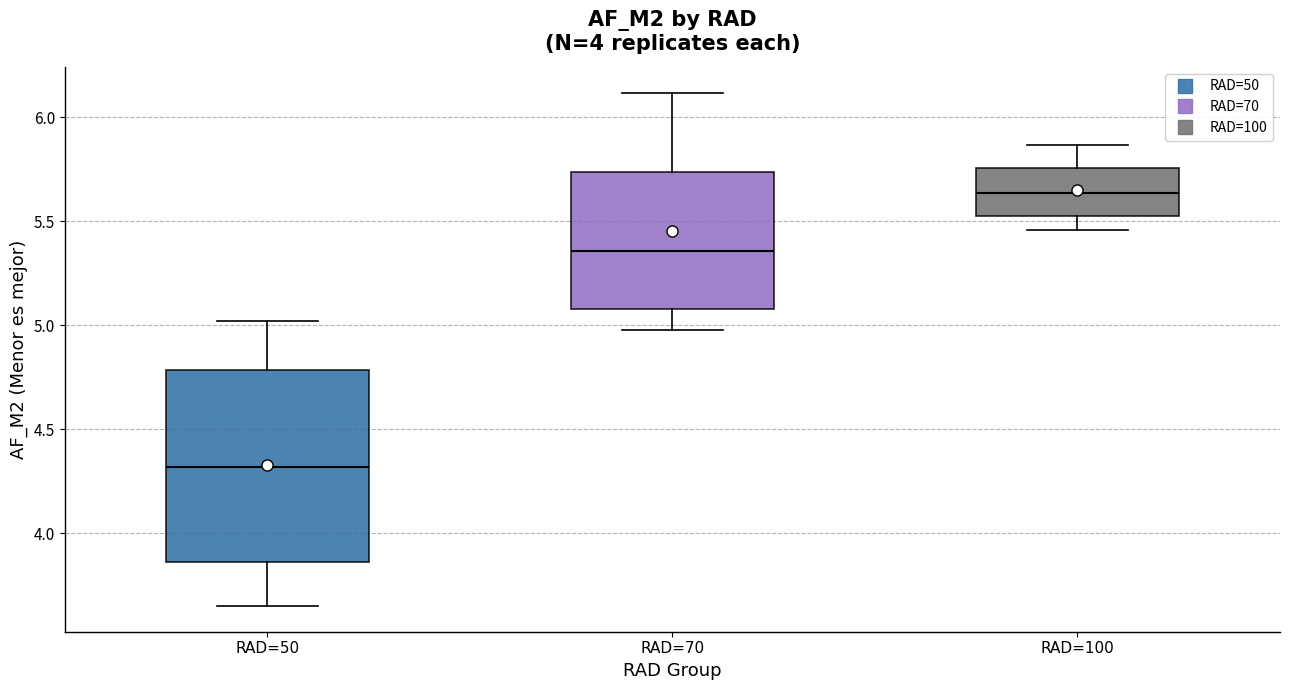

Where does the upper whisker of the box for RAD=100 end on the y-axis? The values are not printed on the chart, so give them approximately, as read against the axis.

5.85